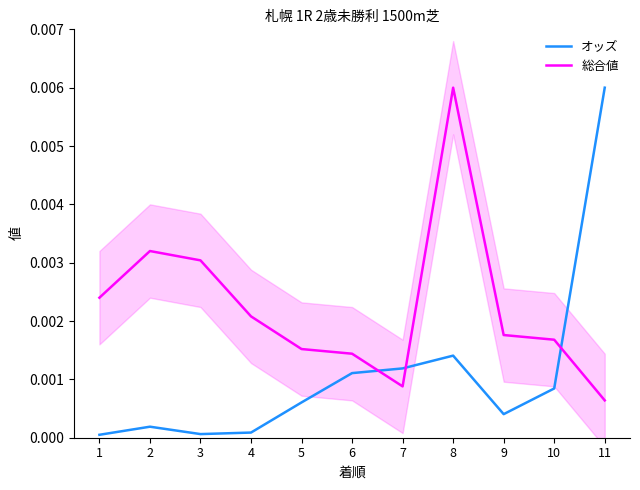

At 3, list the series in order from largest to smallest.

総合値, オッズ